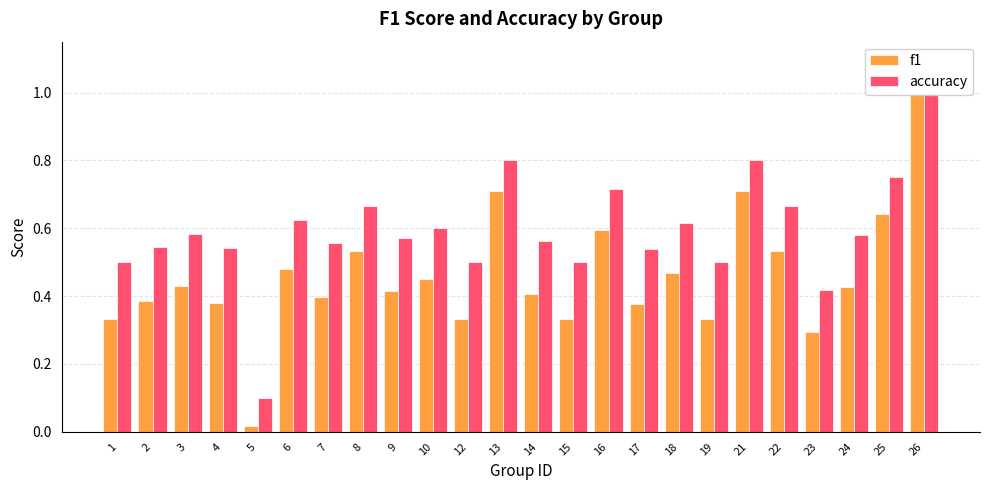

Which series has the largest total across all categories?

accuracy